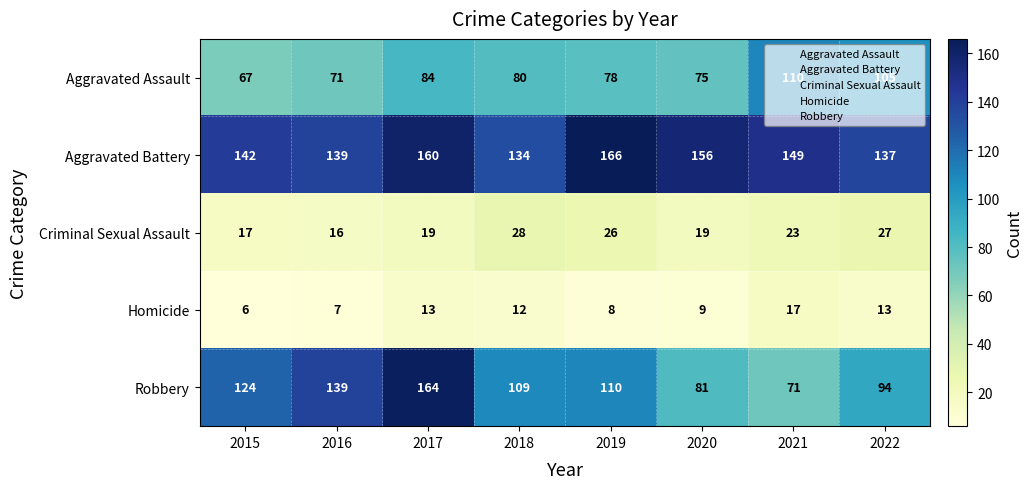

True or false: Robbery has a value of 114 at 2021.

False